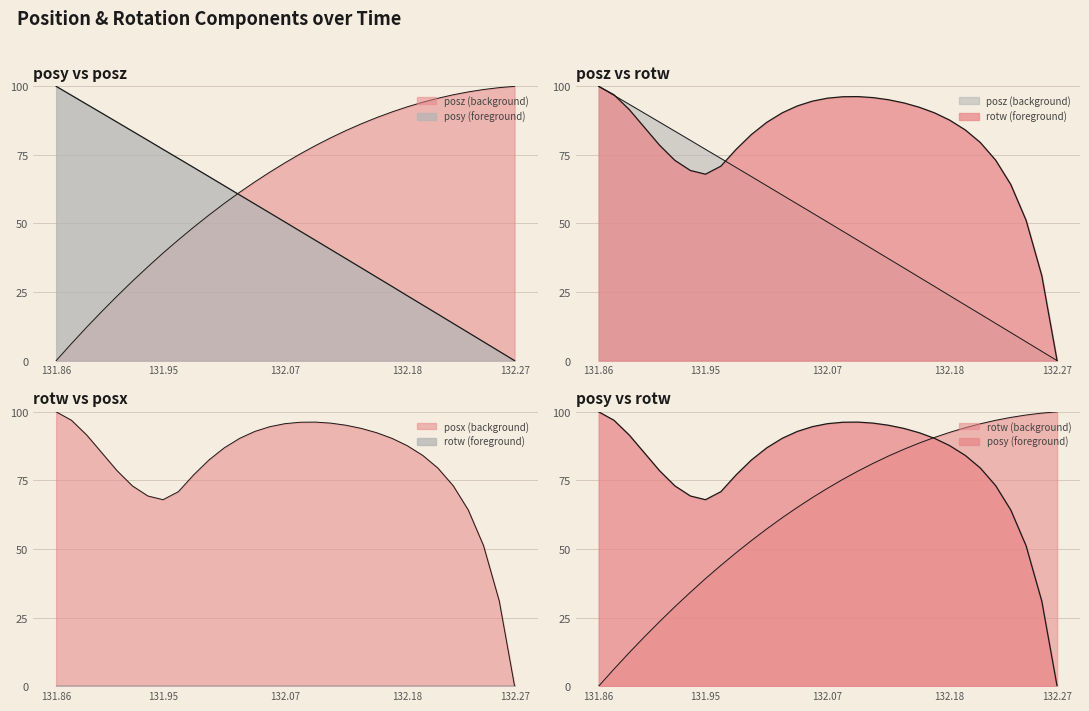

The value of rotw at 132.01 is 45.3. True or false?

False